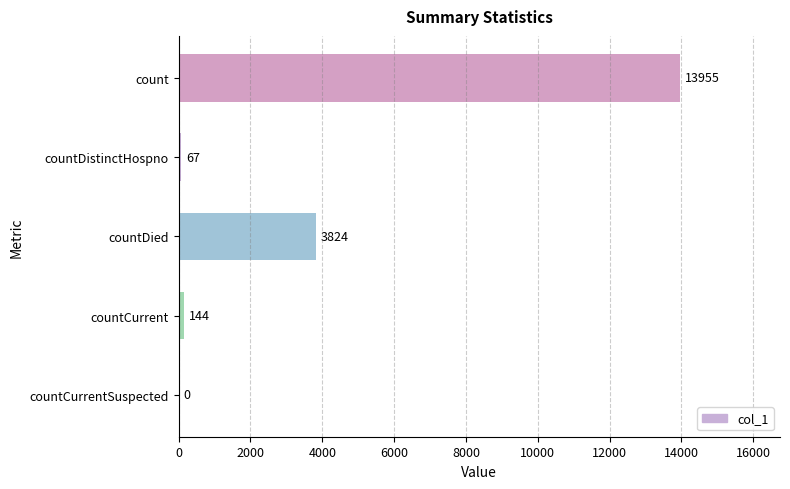

Which label corresponds to the largest value in the chart?

count